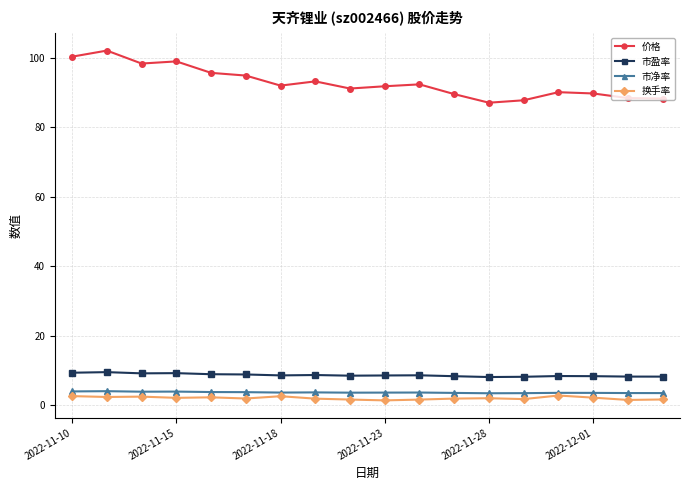

True or false: 价格 has more than 2 points higher than both neighbors.

True